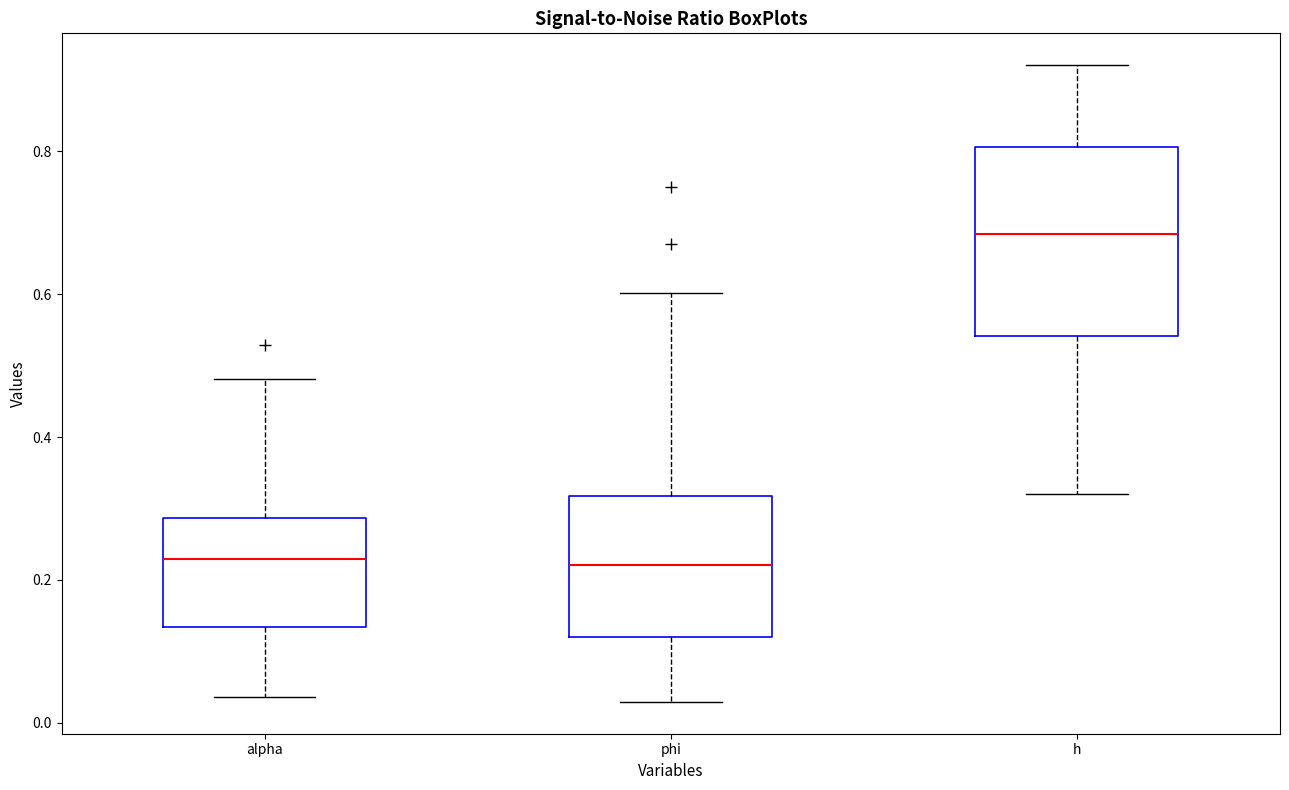

Reading left to right, transcribe this box plot: for each box, give where its median line is, the range the box spans, and where its two whiskers end, as read against the y-axis. The values are not printed on the chart, so give them approximately, as read against the axis.

alpha: median 0.22, box 0.14 to 0.28, whiskers 0.04 to 0.48
phi: median 0.22, box 0.12 to 0.32, whiskers 0.02 to 0.60
h: median 0.68, box 0.54 to 0.80, whiskers 0.32 to 0.92